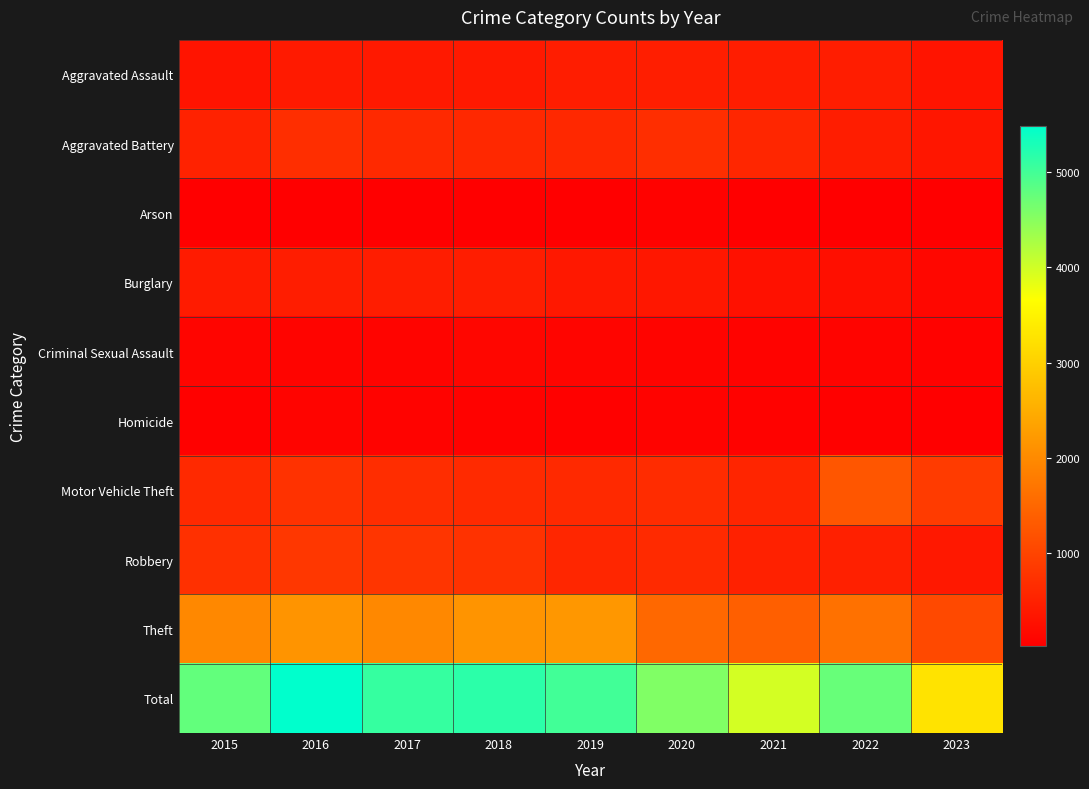

What is the difference between the highest and lowest values at 2017?

5072